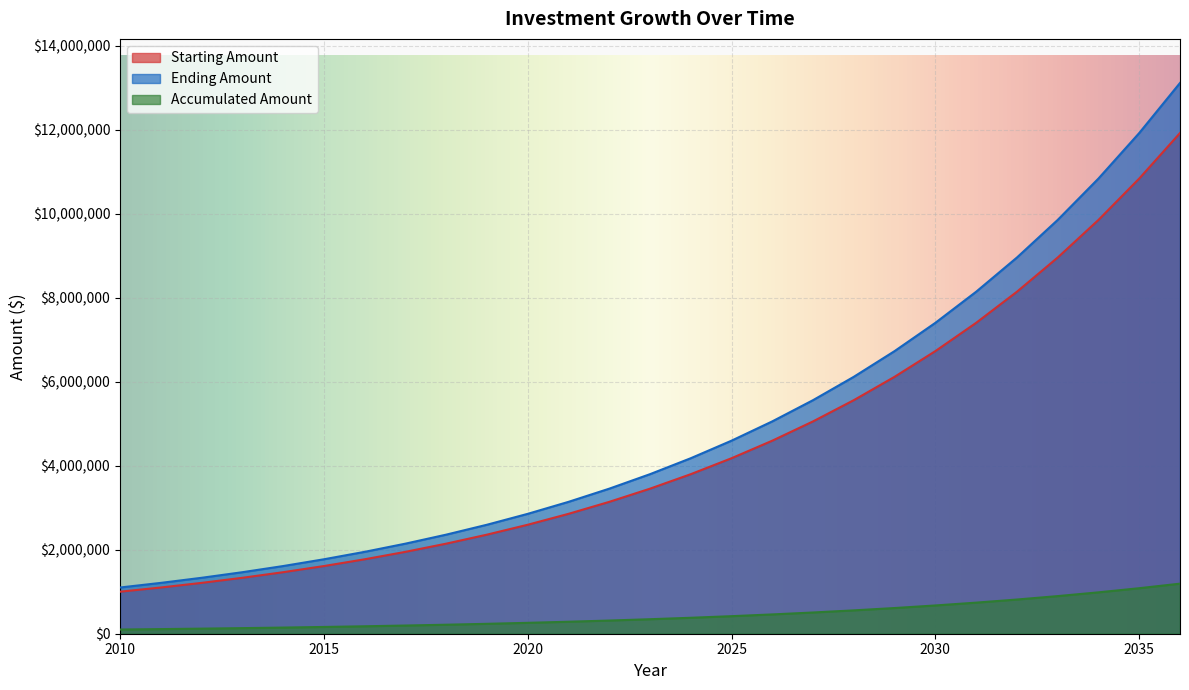

How many data points in Ending Amount are less than 3797498?

13